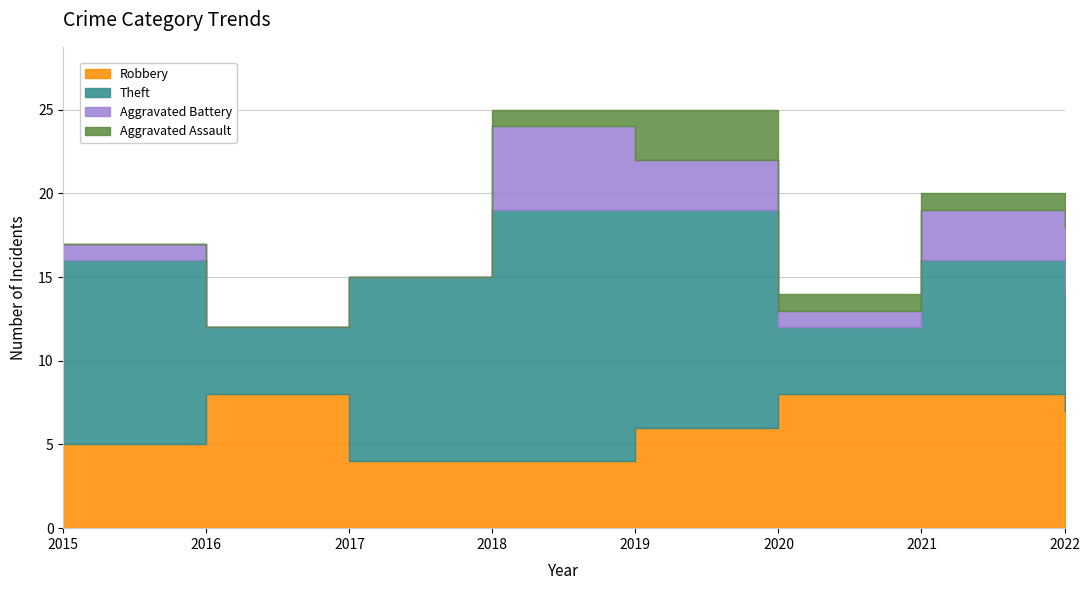

Reading left to right, extract all data points from this chart.

Robbery: 5	8	4	4	6	8	8	7
Theft: 11	4	11	15	13	4	8	7
Aggravated Battery: 1	0	0	5	3	1	3	4
Aggravated Assault: 0	0	0	1	3	1	1	0